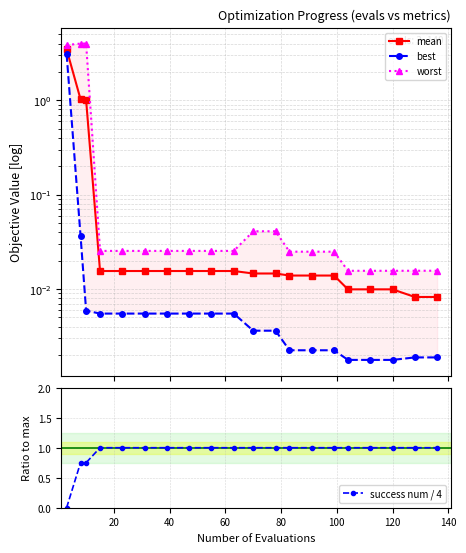

What is the value of the success num / 4 point at the 8th from the left?

1.0